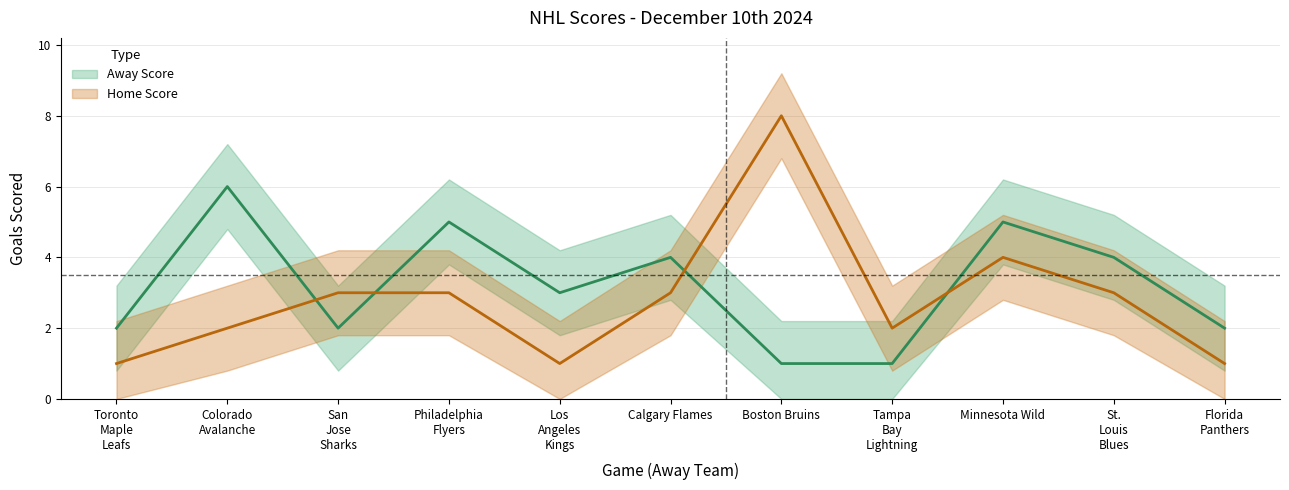

Reading left to right, extract all data points from this chart.

Away Score: 2	6	2	5	3	4	1	1	5	4	2
Home Score: 1	2	3	3	1	3	8	2	4	3	1